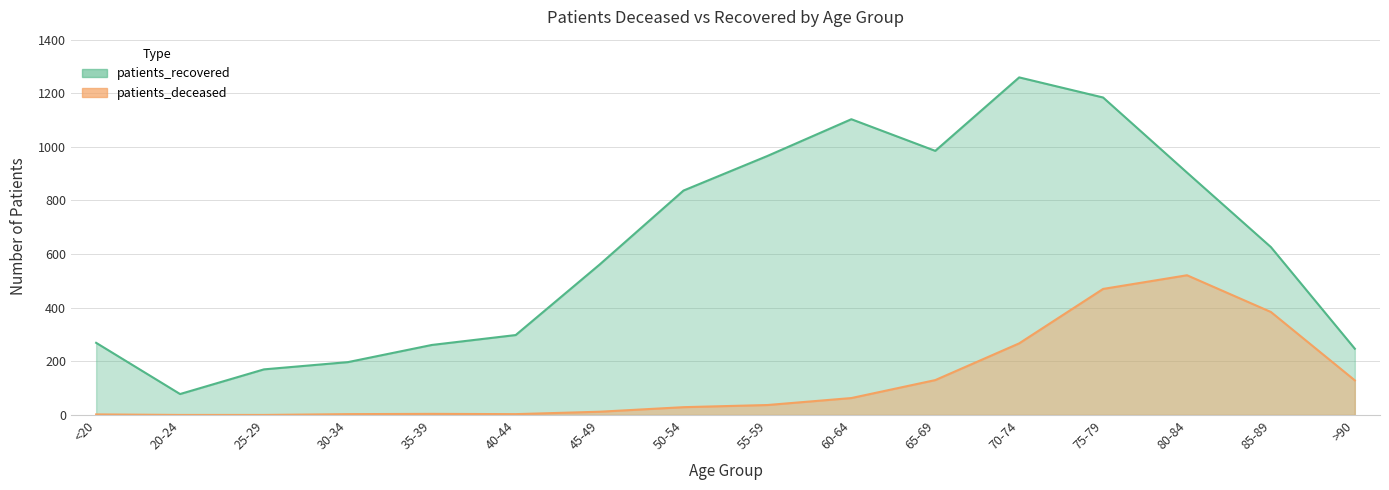

True or false: patients_deceased and patients_recovered cross at least once.

False